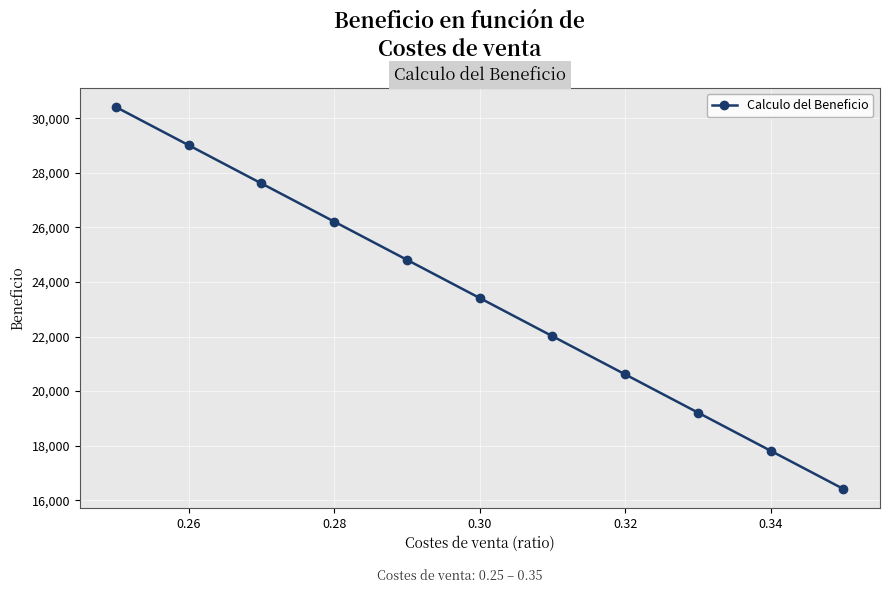

How many values are between 19212 and 27612?

7